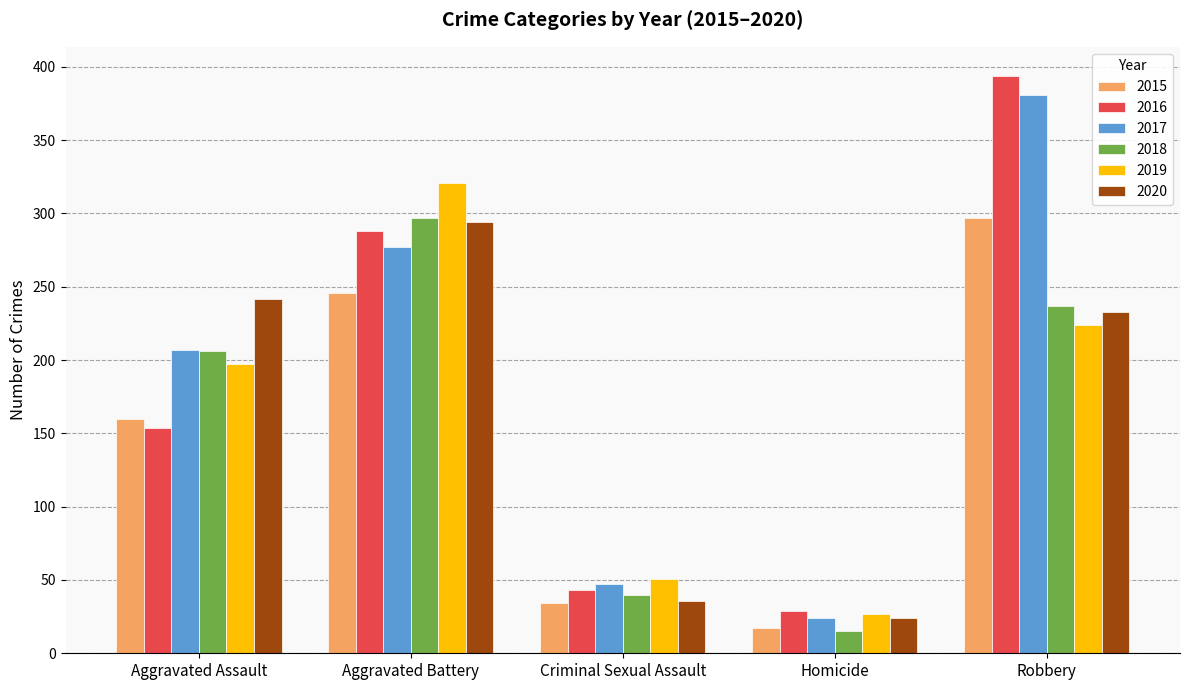

At which category is the sum across all series the highest?

Robbery